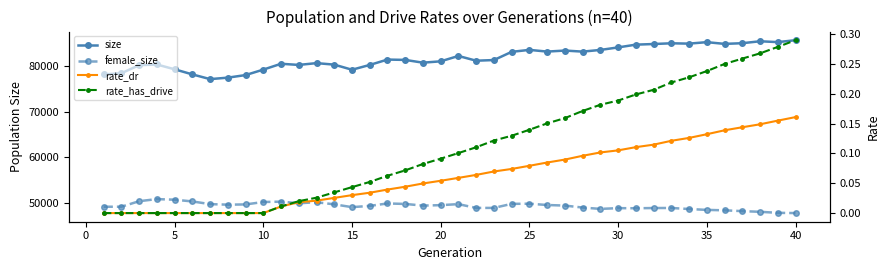

What is the highest value of the size series?

85667.0